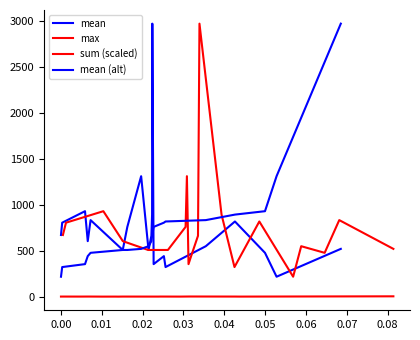

Is the value of max at 0.07 greater than the value of mean at 0.04?

No